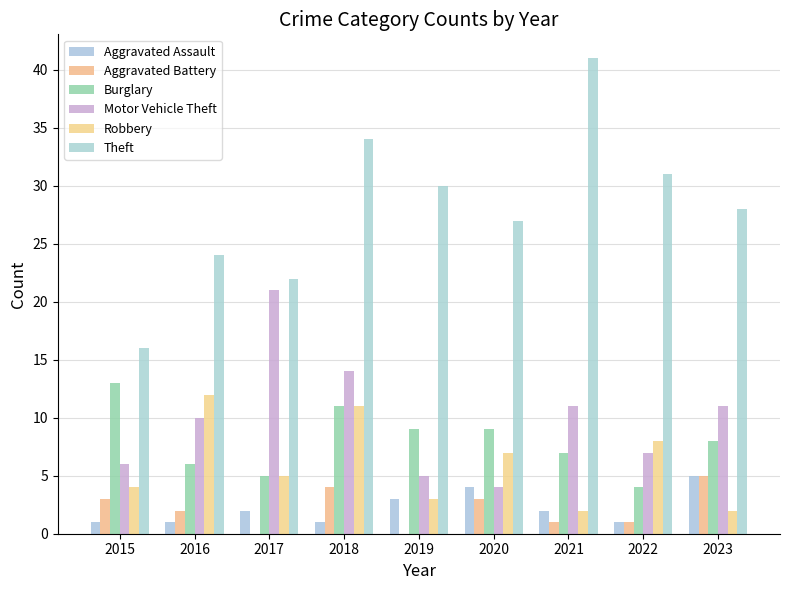

What is the spread (max minus min) of values at 2018?

33